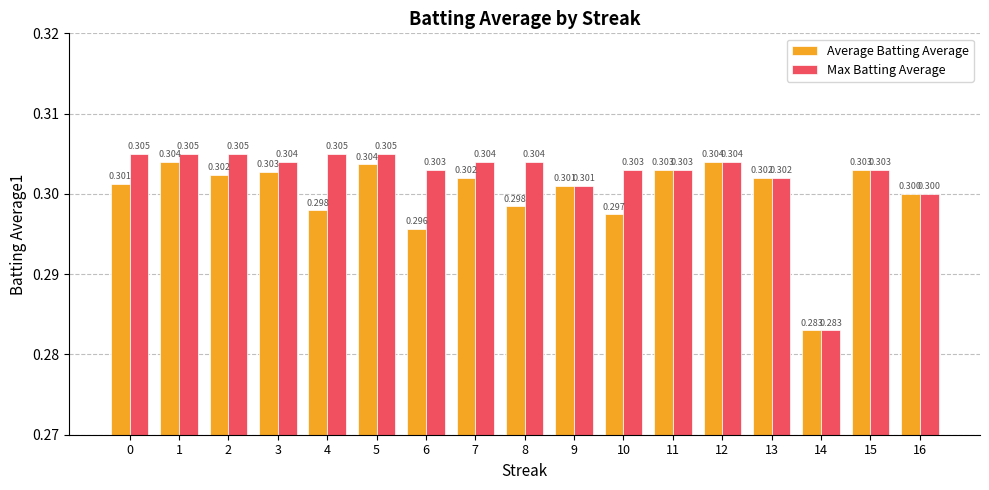

Which series has the widest spread of values?

Max Batting Average